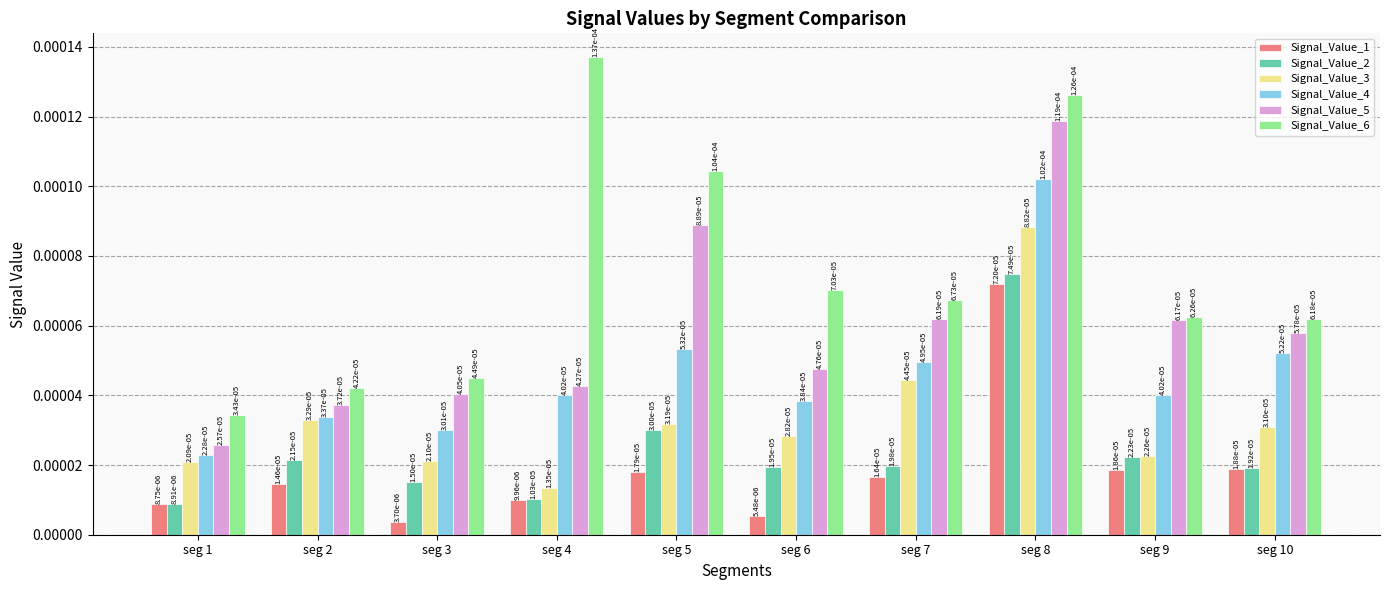

Count the Signal_Value_6 values in the range 0 to 1.

10